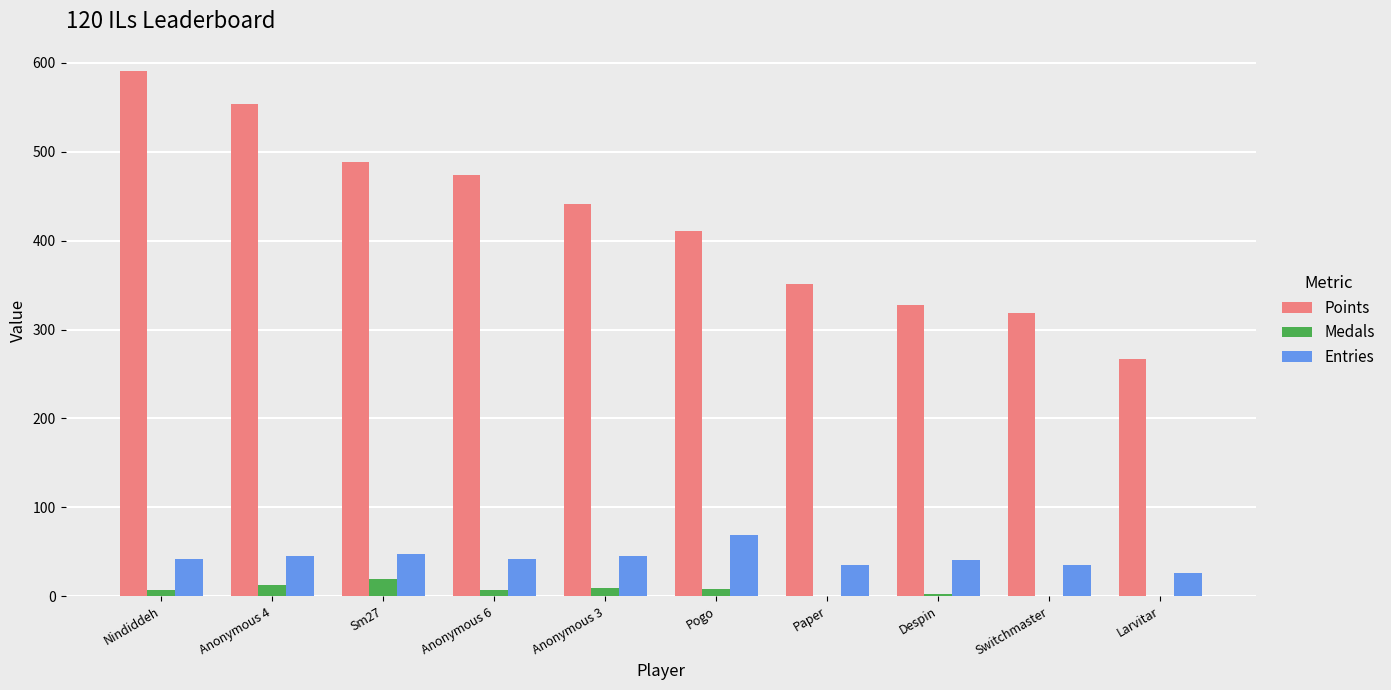

What is the sum of all Points values?

4224